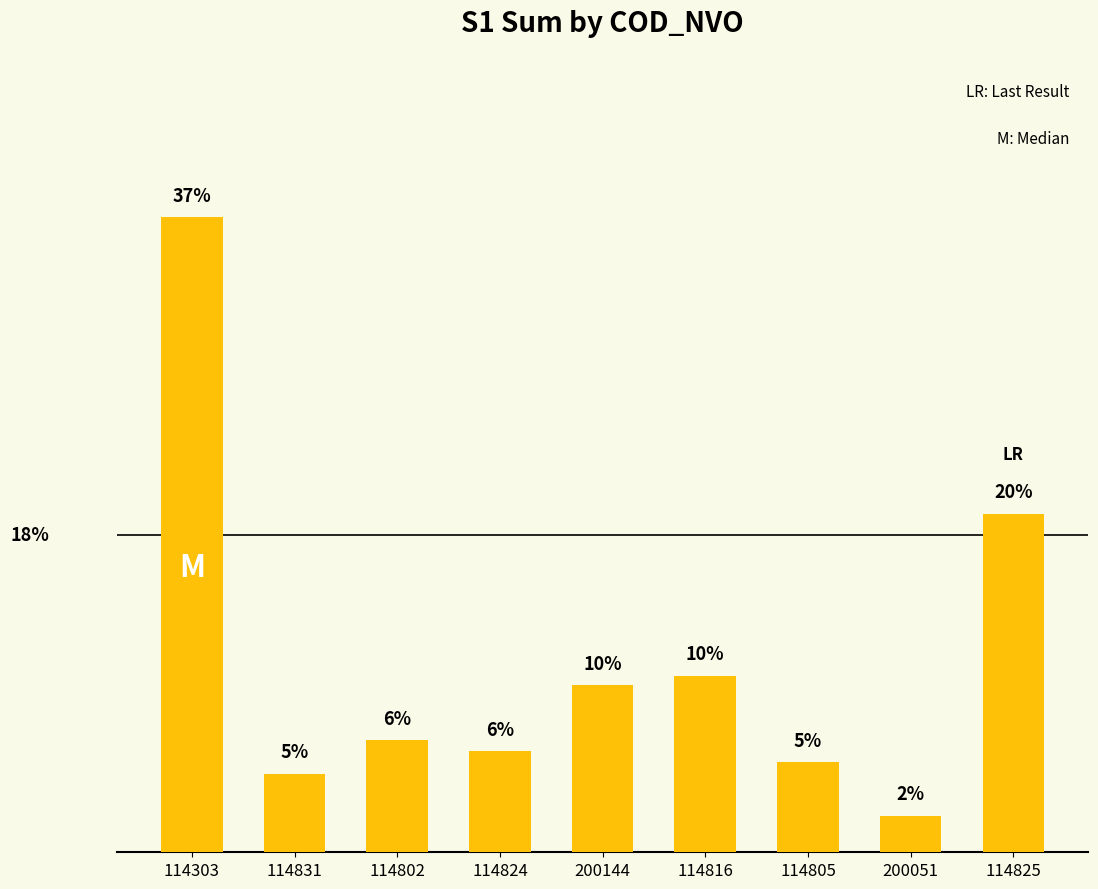

Which category has the highest value across all series?

114303